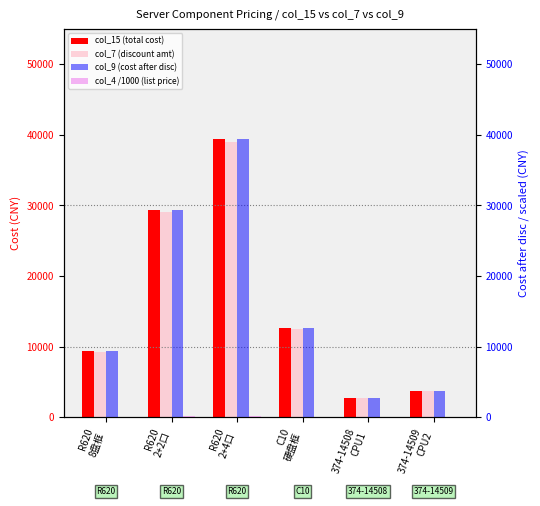

Are the bars horizontal?

No